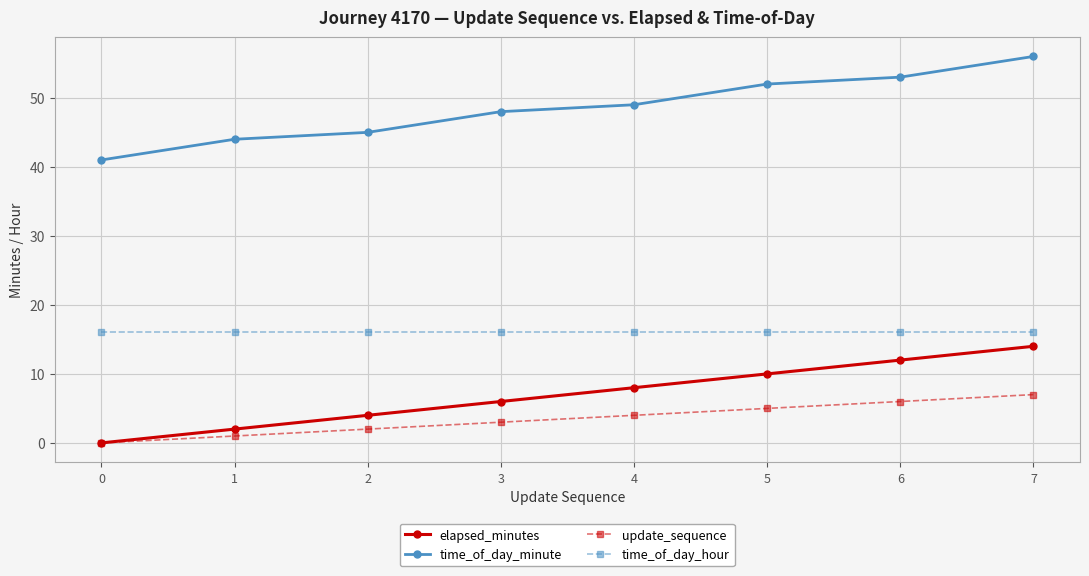

The value of update_sequence at 7 is 10. True or false?

False